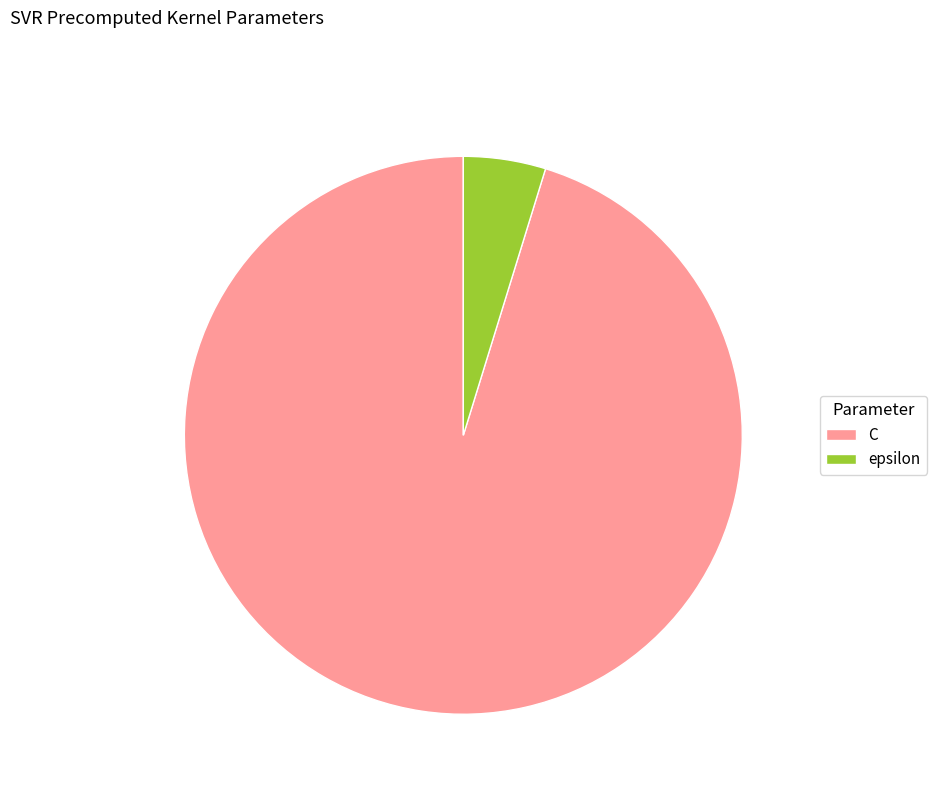

Rank the categories by value from highest to lowest.

C, epsilon